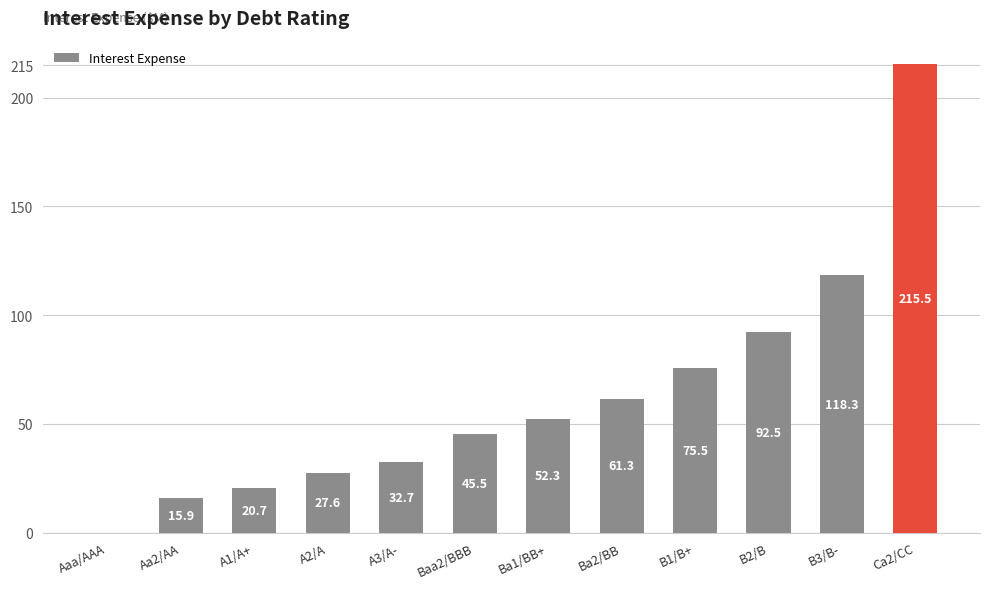

True or false: the data shows 117.1 at B1/B+.

False